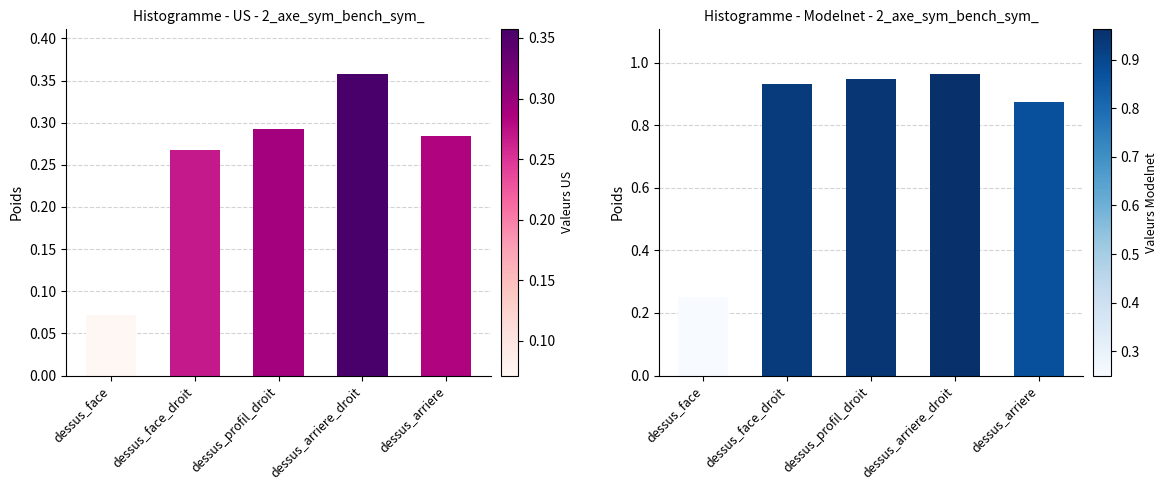

What is the difference between the second highest and minimum values in the col_1 series?

0.7